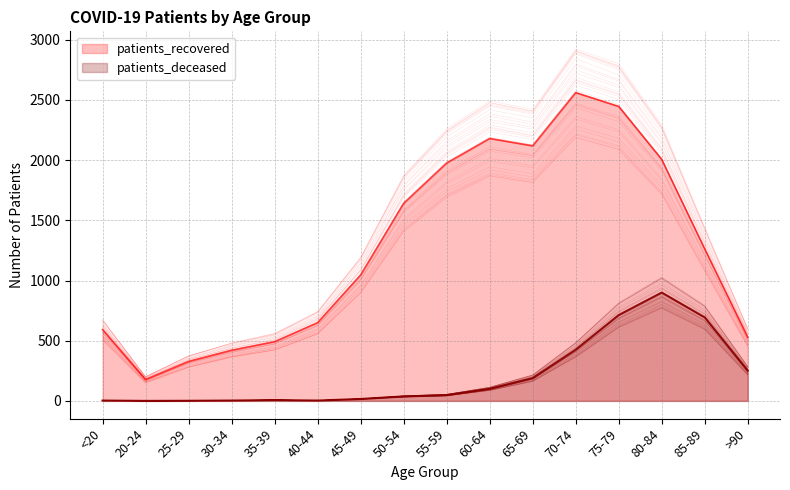

Which series has the largest range (max minus min)?

patients_recovered